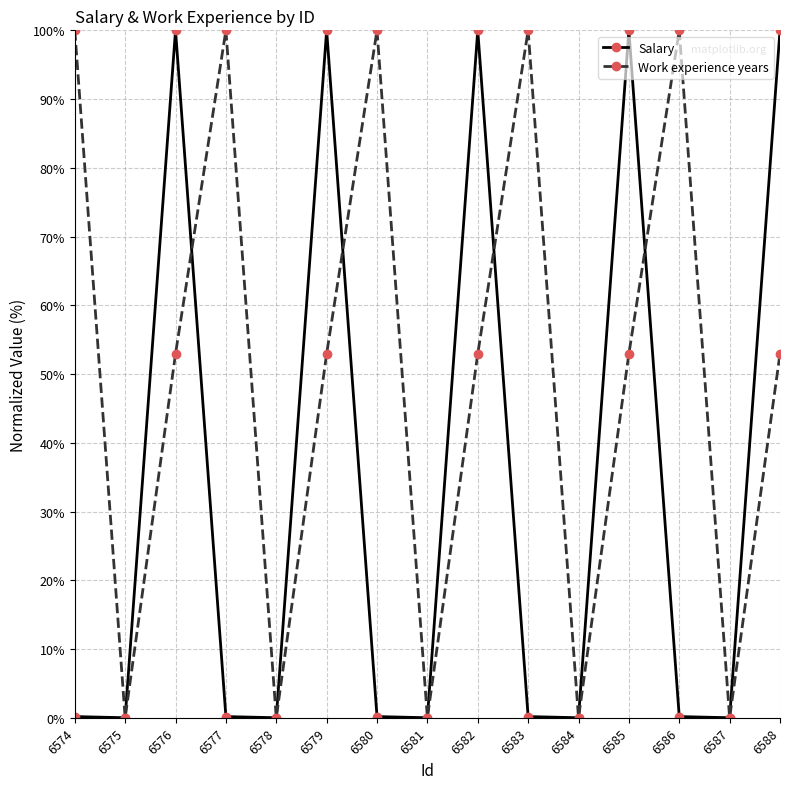

What is the difference between the highest and lowest values at 6577?

99.8